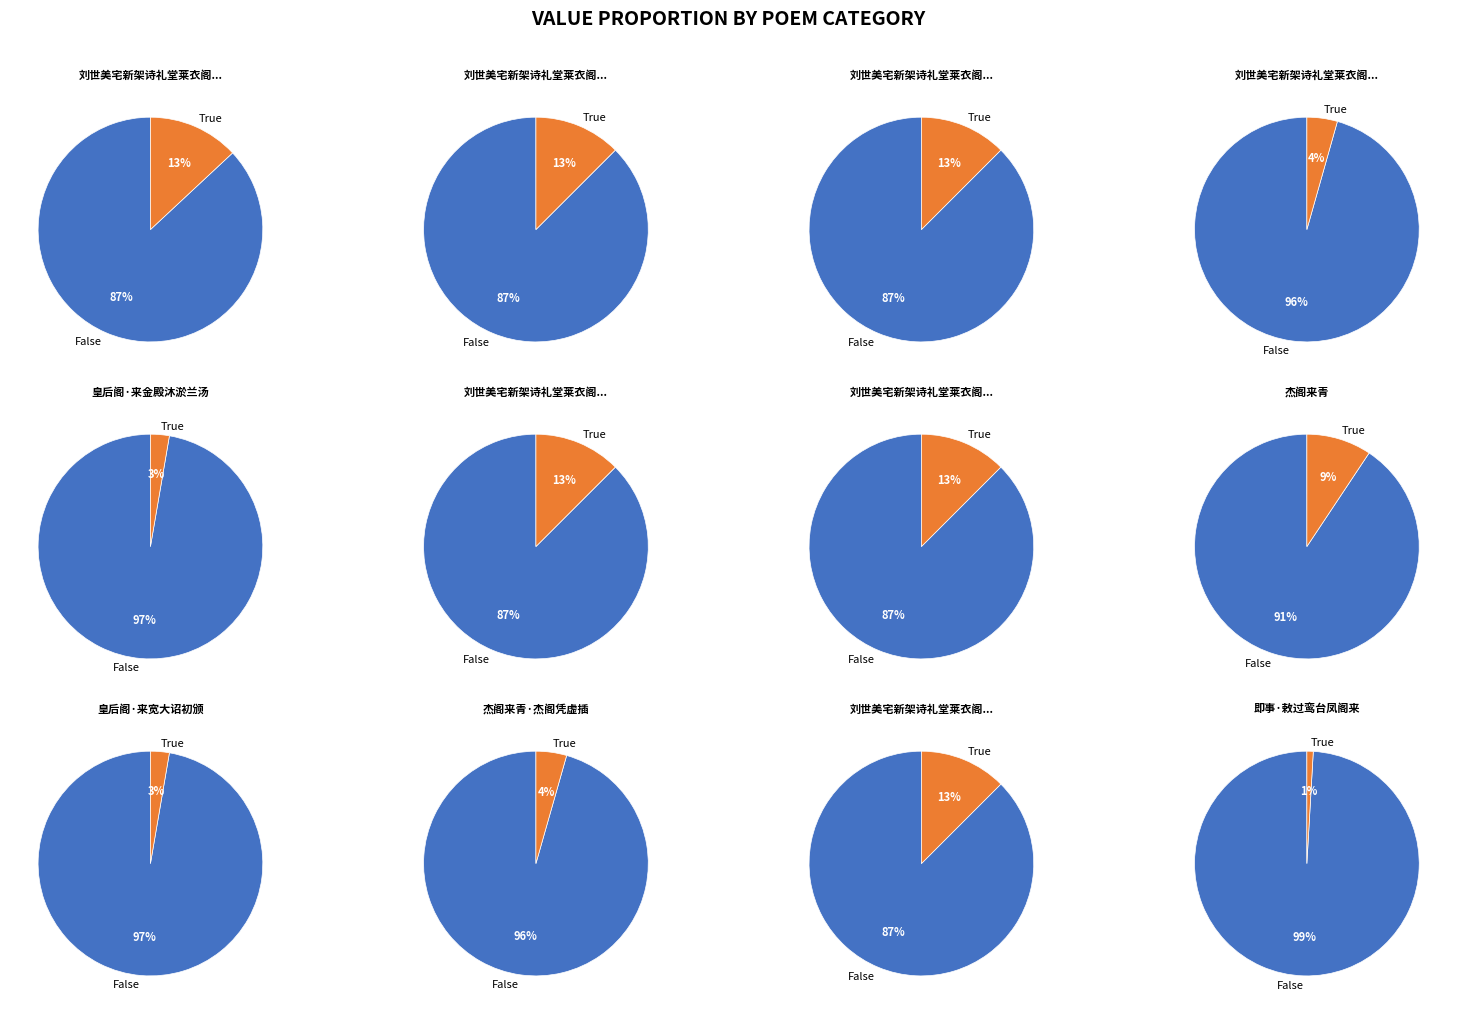

Between 杰阁来青·杰阁凭虚插 and 刘世美宅新架诗礼堂莱衣阁来薰台游息轩养心斋以五偈赠之, which is larger?

刘世美宅新架诗礼堂莱衣阁来薰台游息轩养心斋以五偈赠之